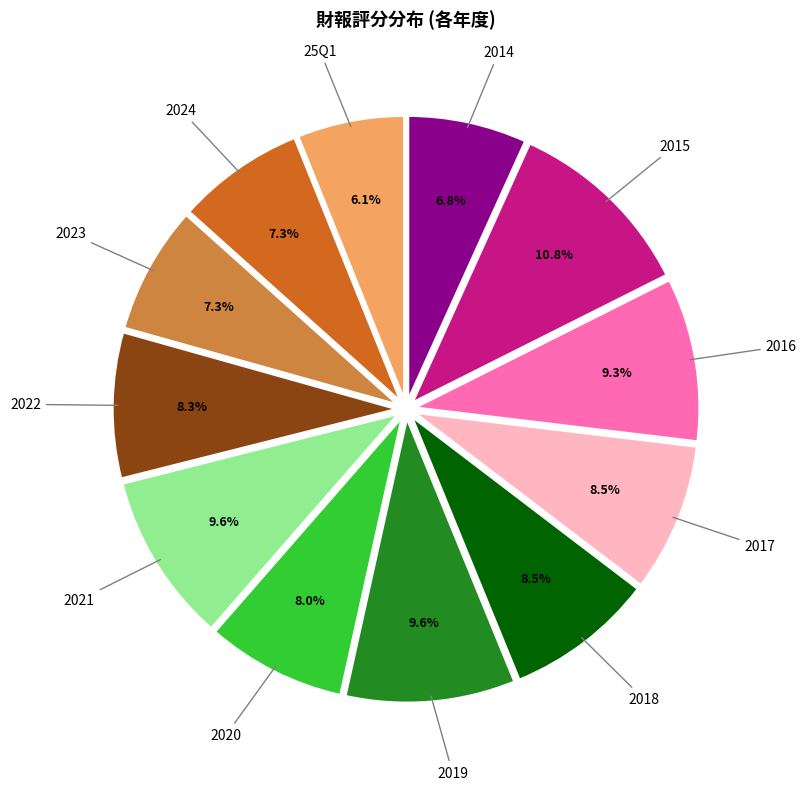

What portion of the pie excludes 2015?

89.2%